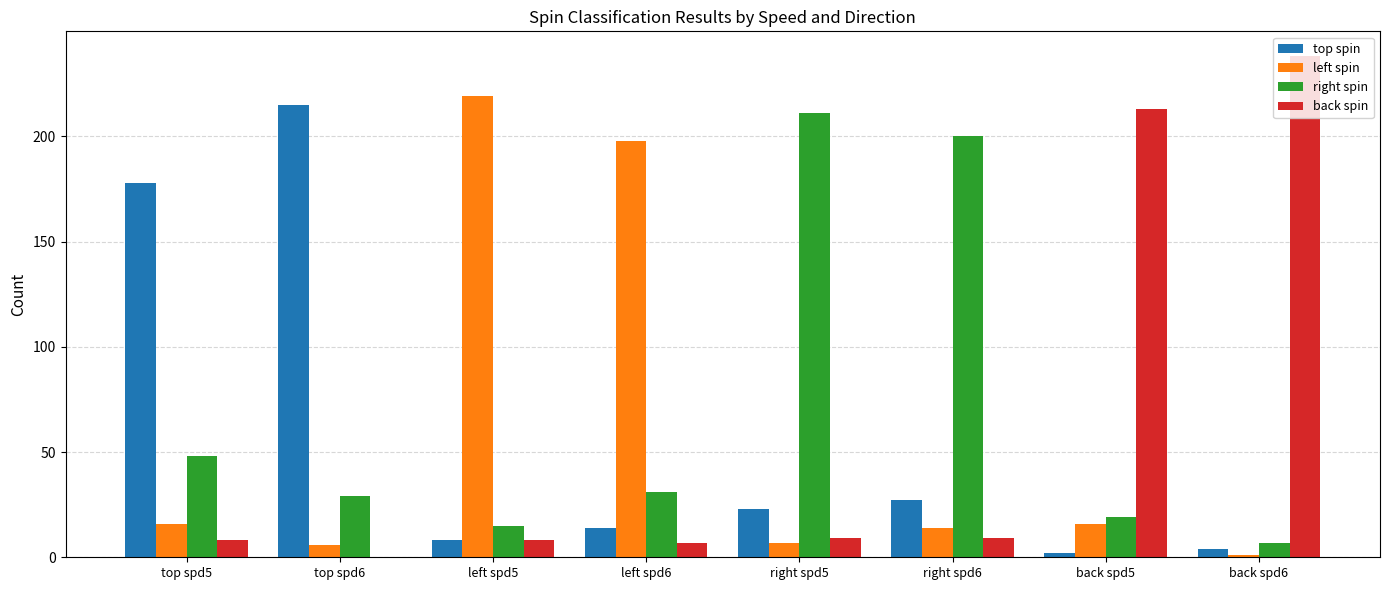

Is the value of left spin at left spd5 greater than the value of top spin at top spd5?

Yes